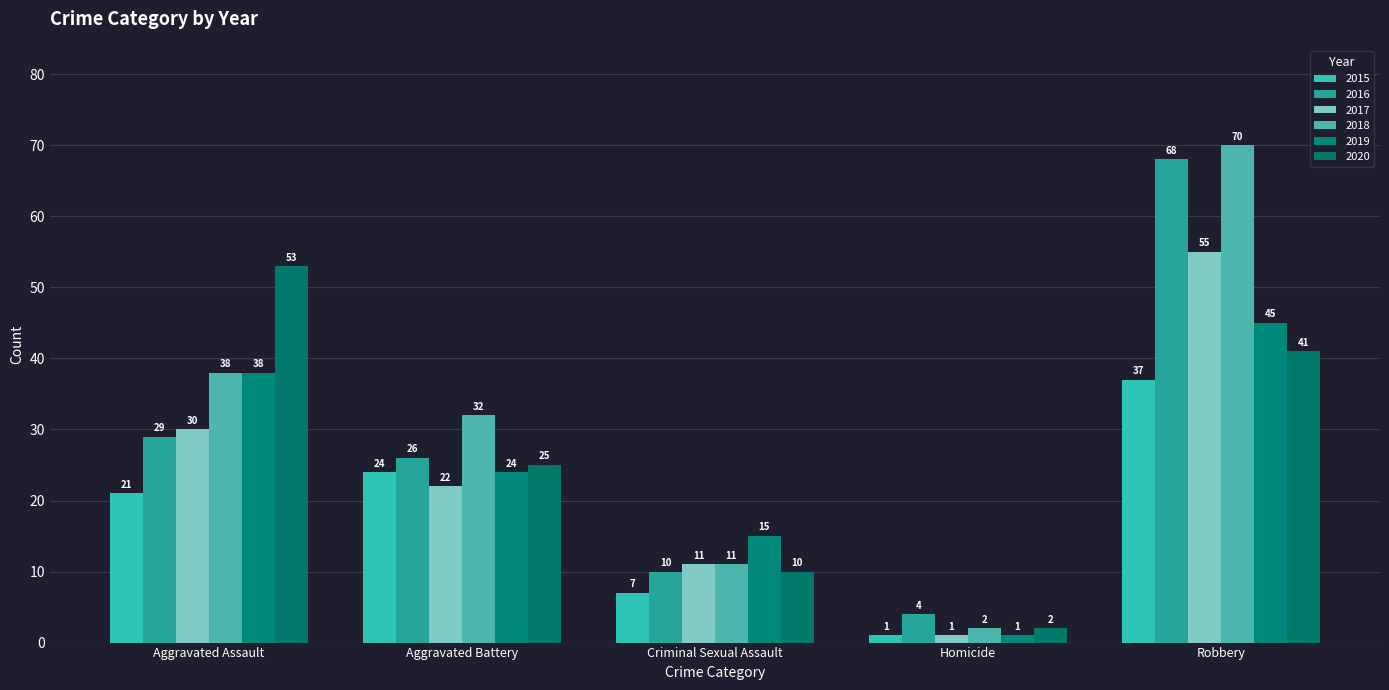

What is the average value of the 2017 series?

24